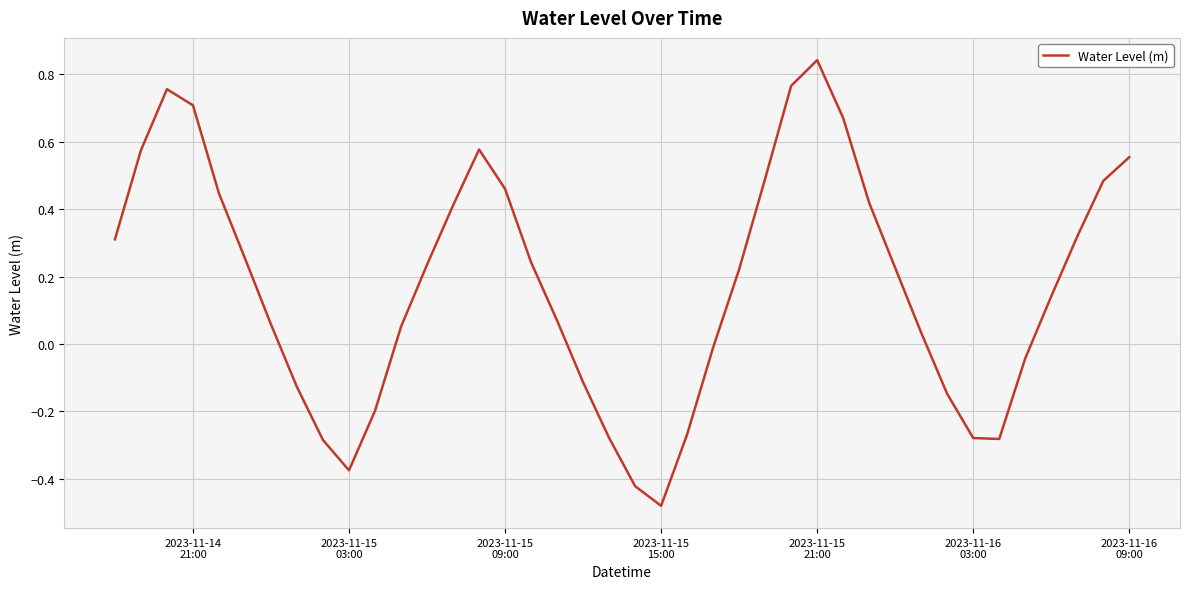

What is the difference between the maximum and minimum values?

1.3